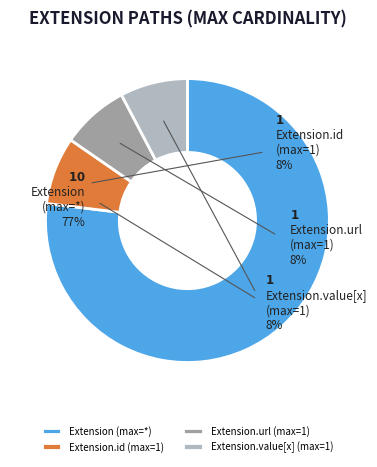

The Extension.value[x] slice represents 8% of the pie. True or false?

False